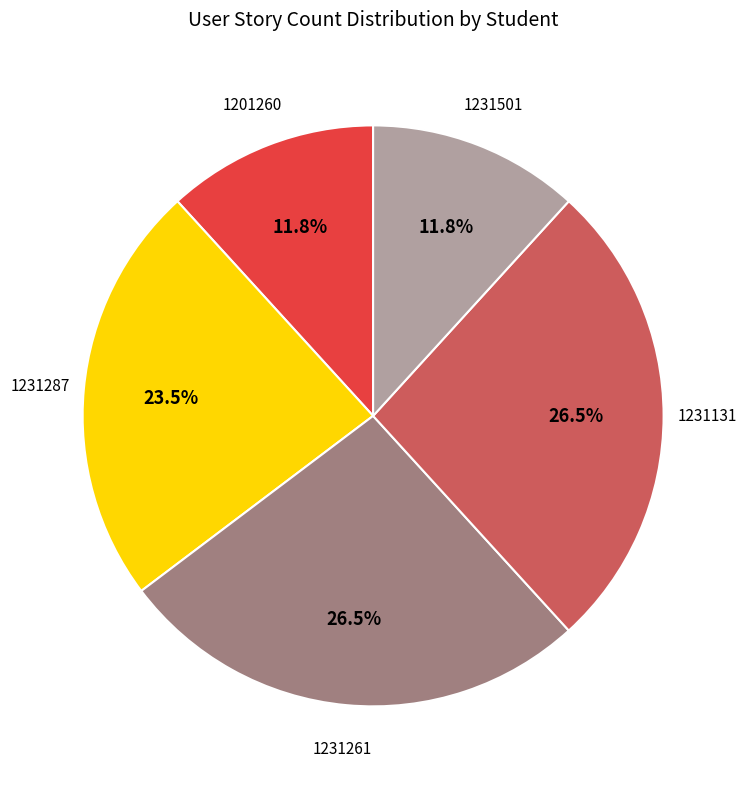

Is there a majority slice in this chart?

No